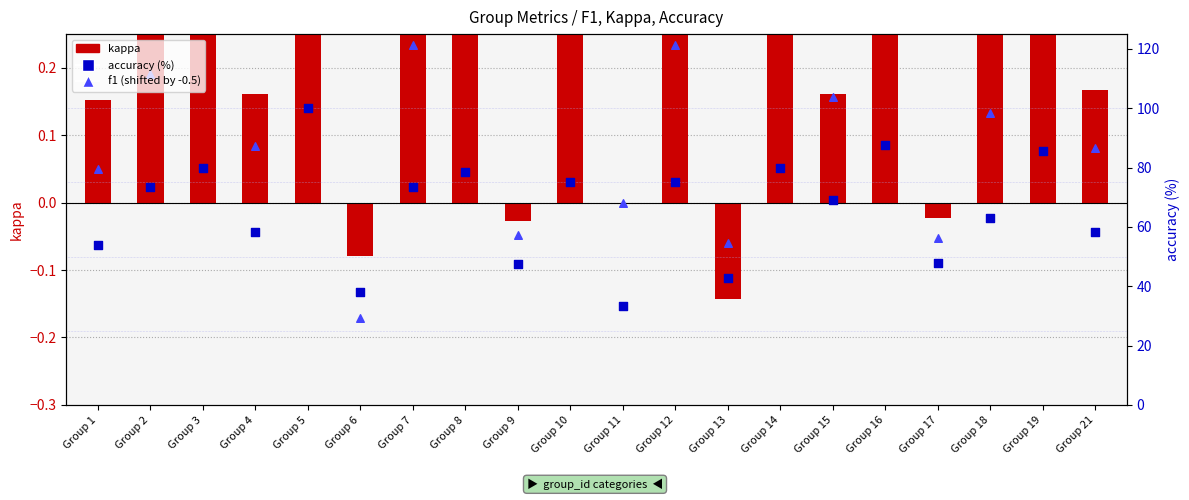

Which series has the largest total across all categories?

accuracy (%)